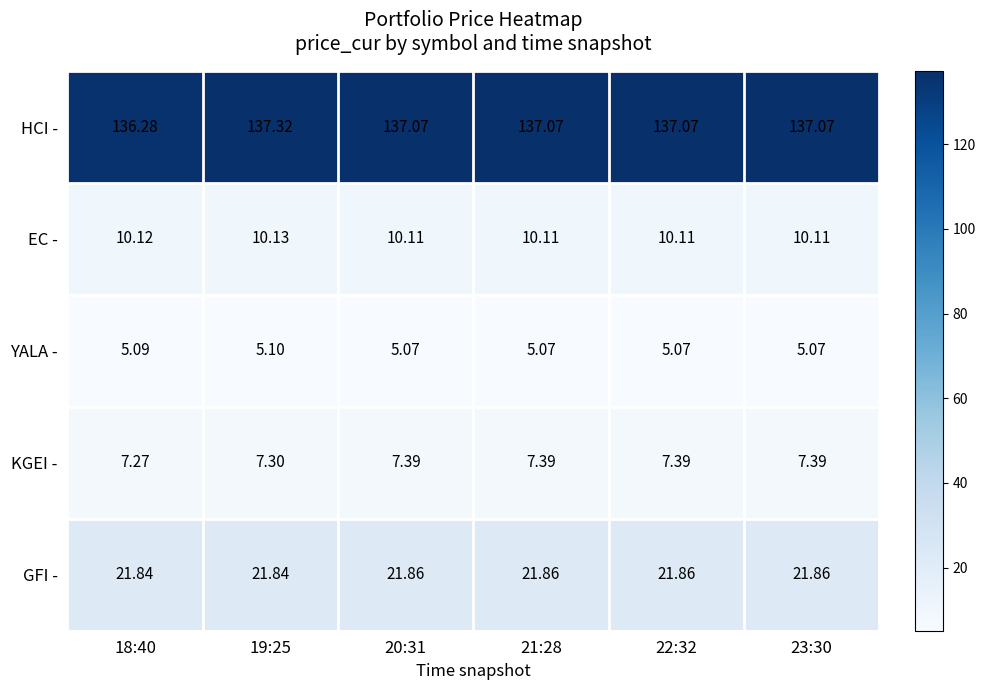

Rank the series at 18:40 from lowest to highest value.

YALA -, KGEI -, EC -, GFI -, HCI -